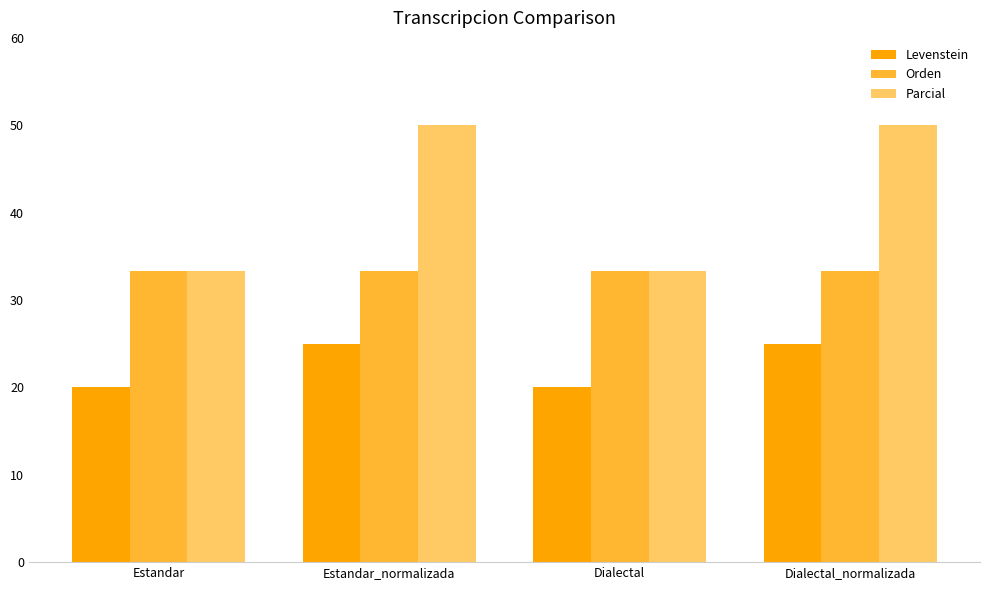

What is the maximum value for Parcial?

50.0